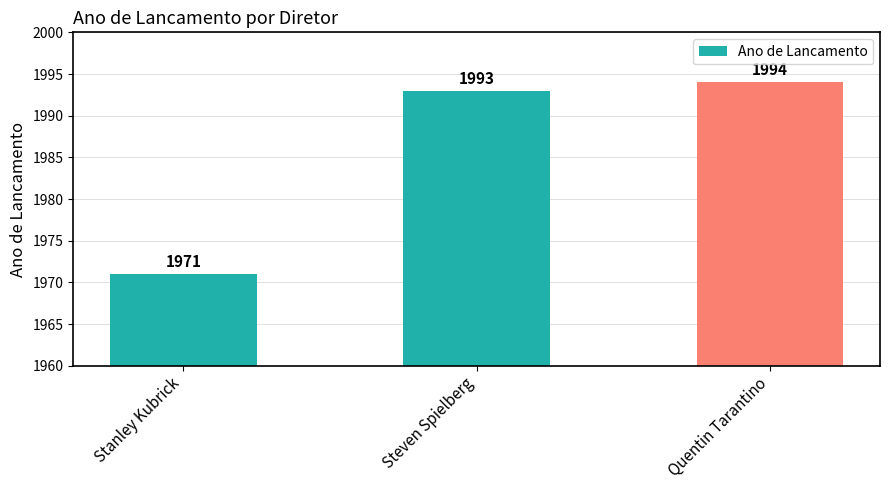

Reading left to right, list all the values displayed in this chart.

Stanley Kubrick=1971	Steven Spielberg=1993	Quentin Tarantino=1994